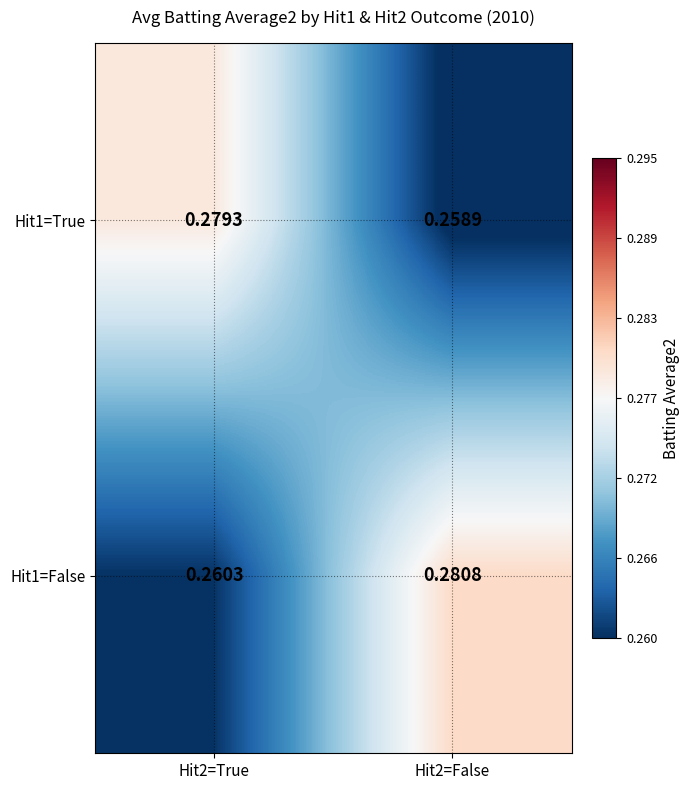

Is the value of Hit1=True at Hit2=False greater than the value of Hit1=False at Hit2=False?

No